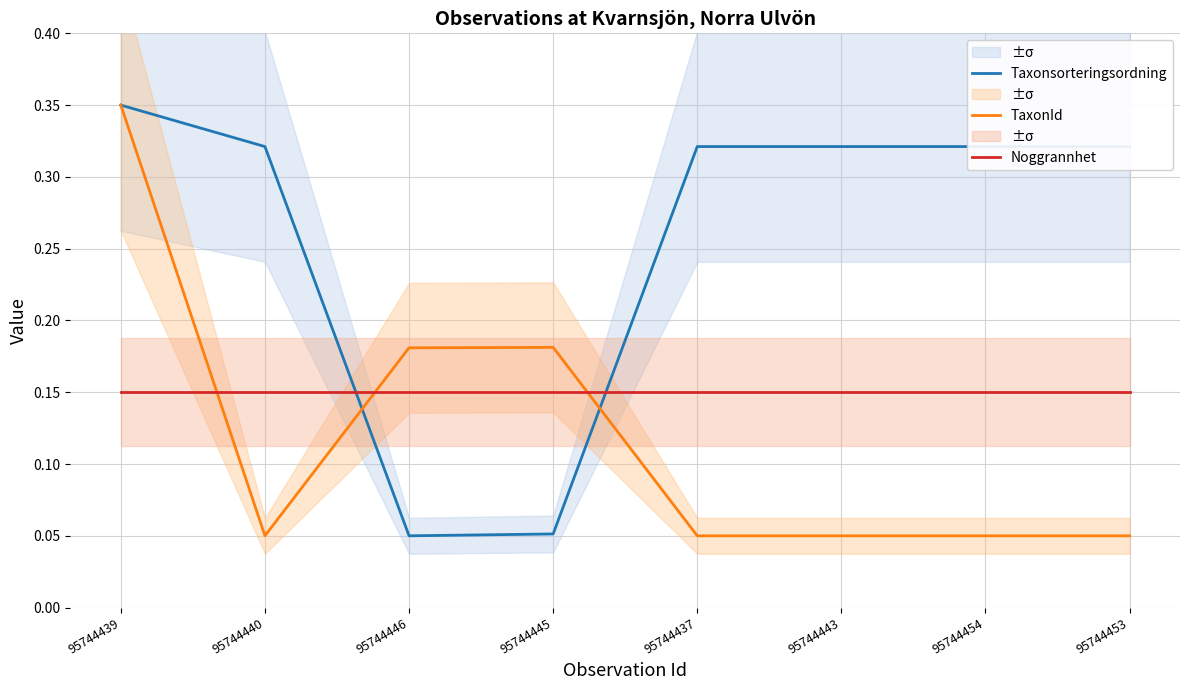

What is the label of the 6th point from the right?

95744446